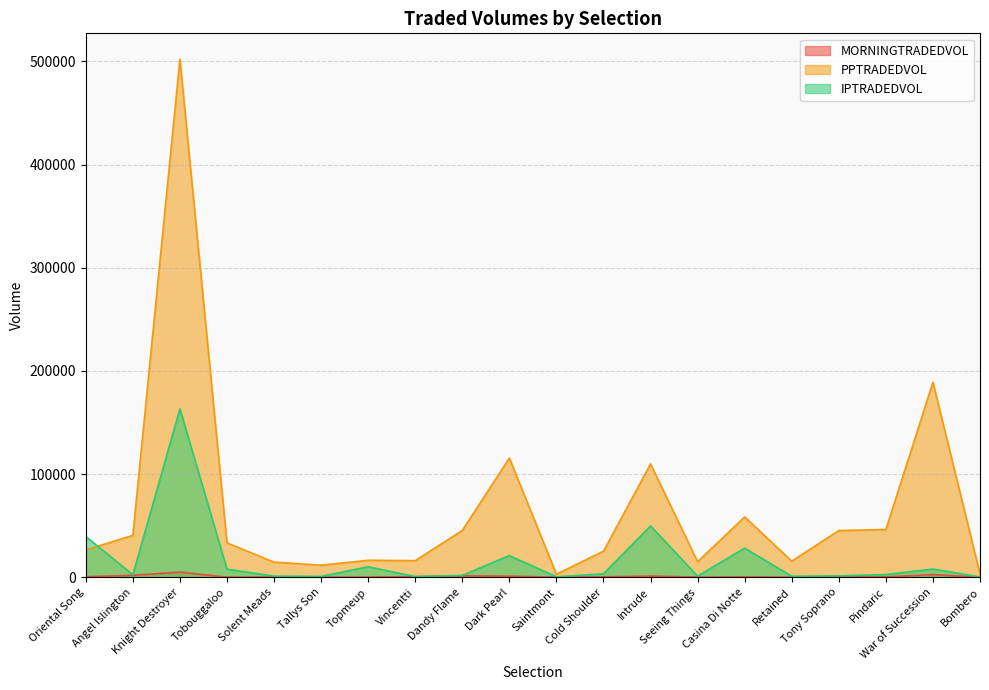

What is the label of the 6th point from the right?

Casina Di Notte